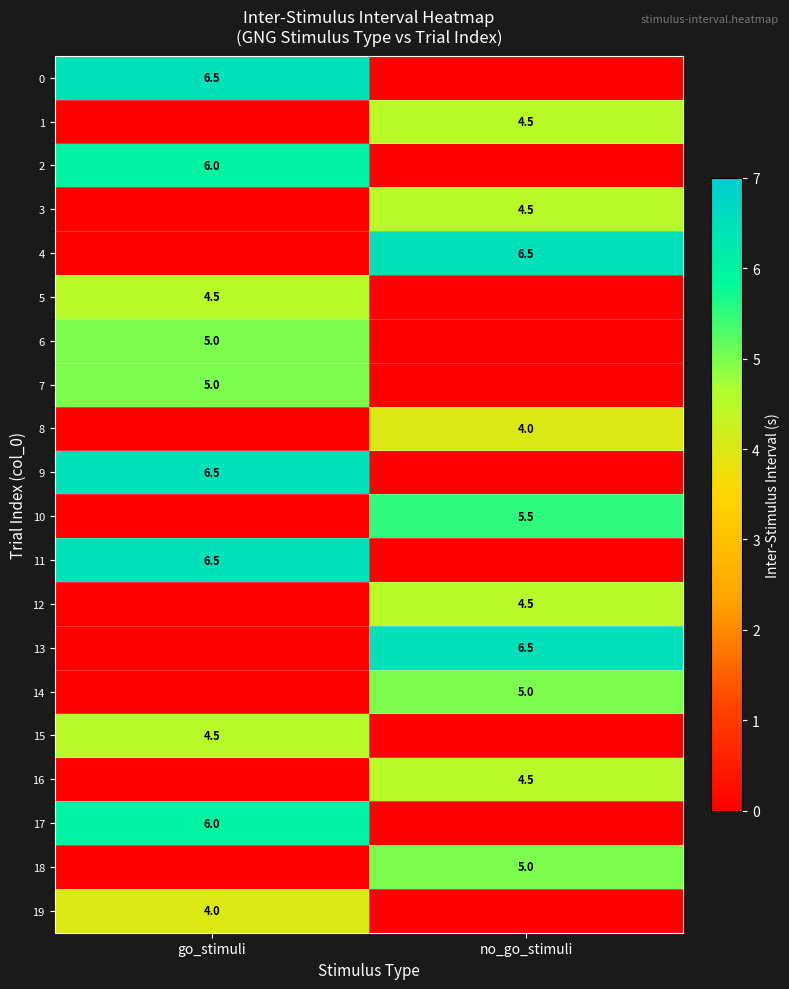

Which label corresponds to the smallest value in the chart?

no_go_stimuli